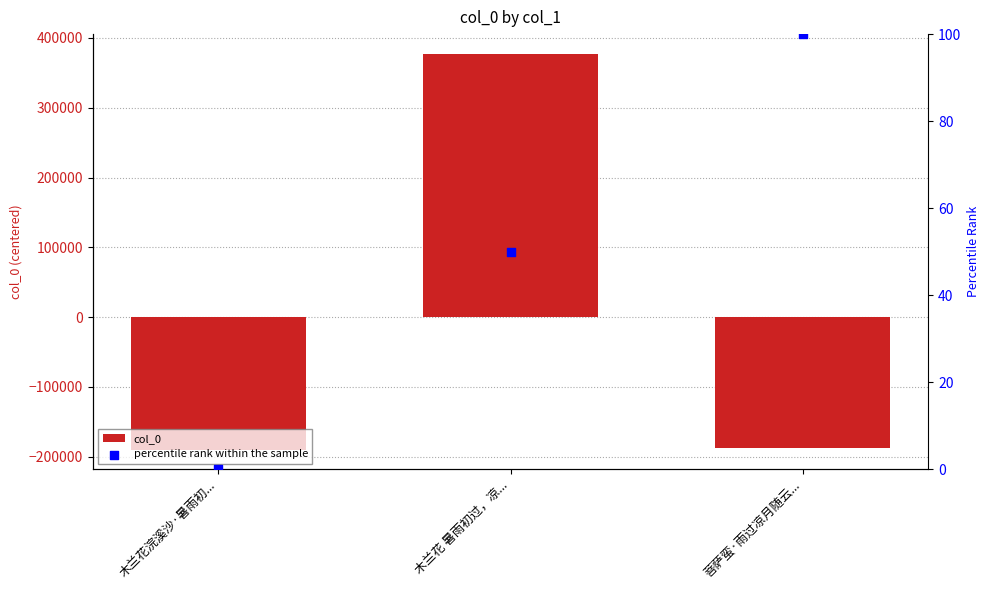

At how many categories does at least one series exceed 18945?

1